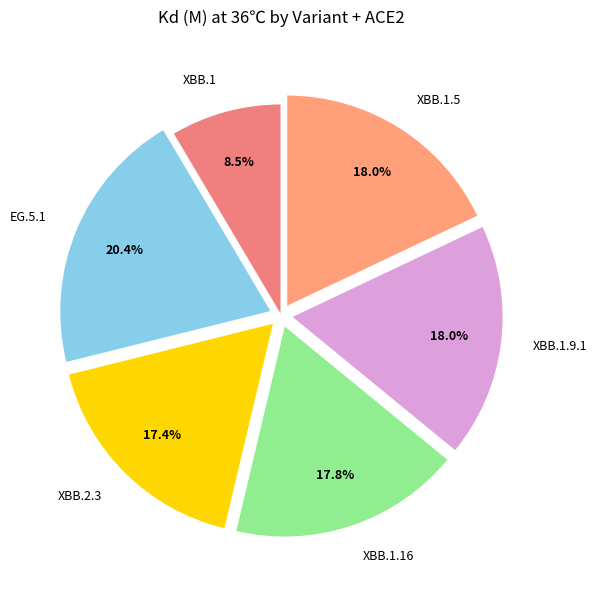

Which slice is the smallest?

XBB.1